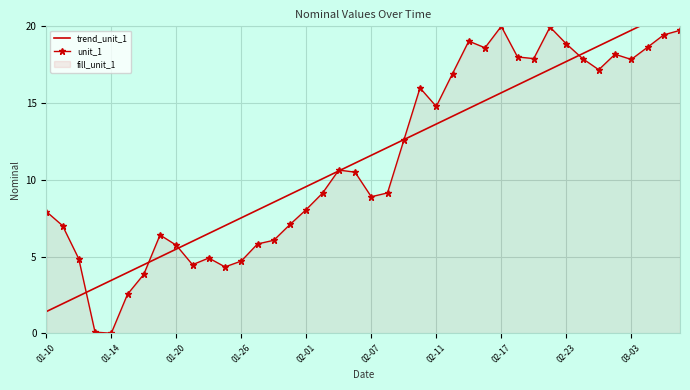

What is the highest value of the unit_1 series?

20.0